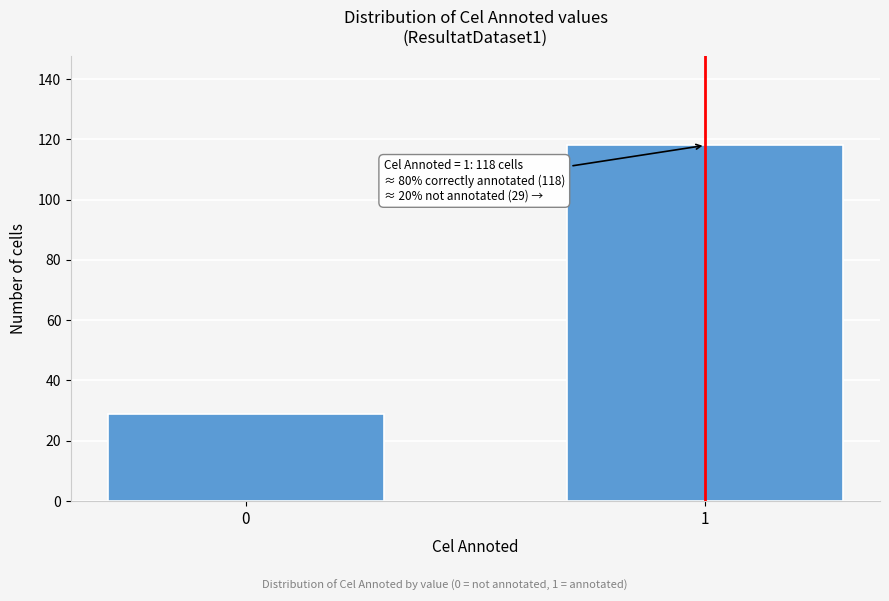

Reading right to left, list all the values displayed in this chart.

1=118	0=29